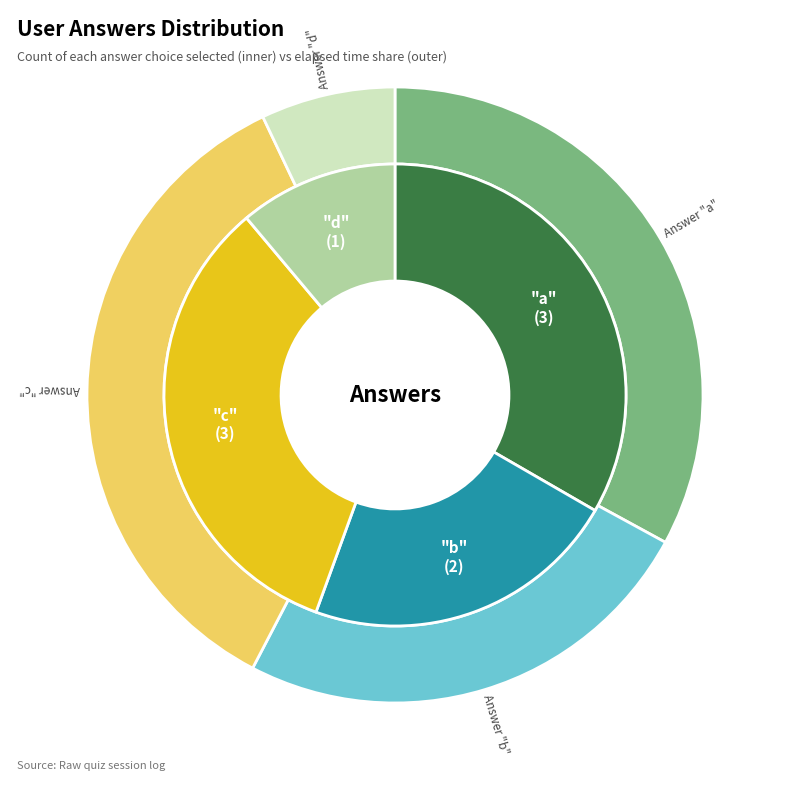

To the nearest percent, what percentage of the pie is b?

22%